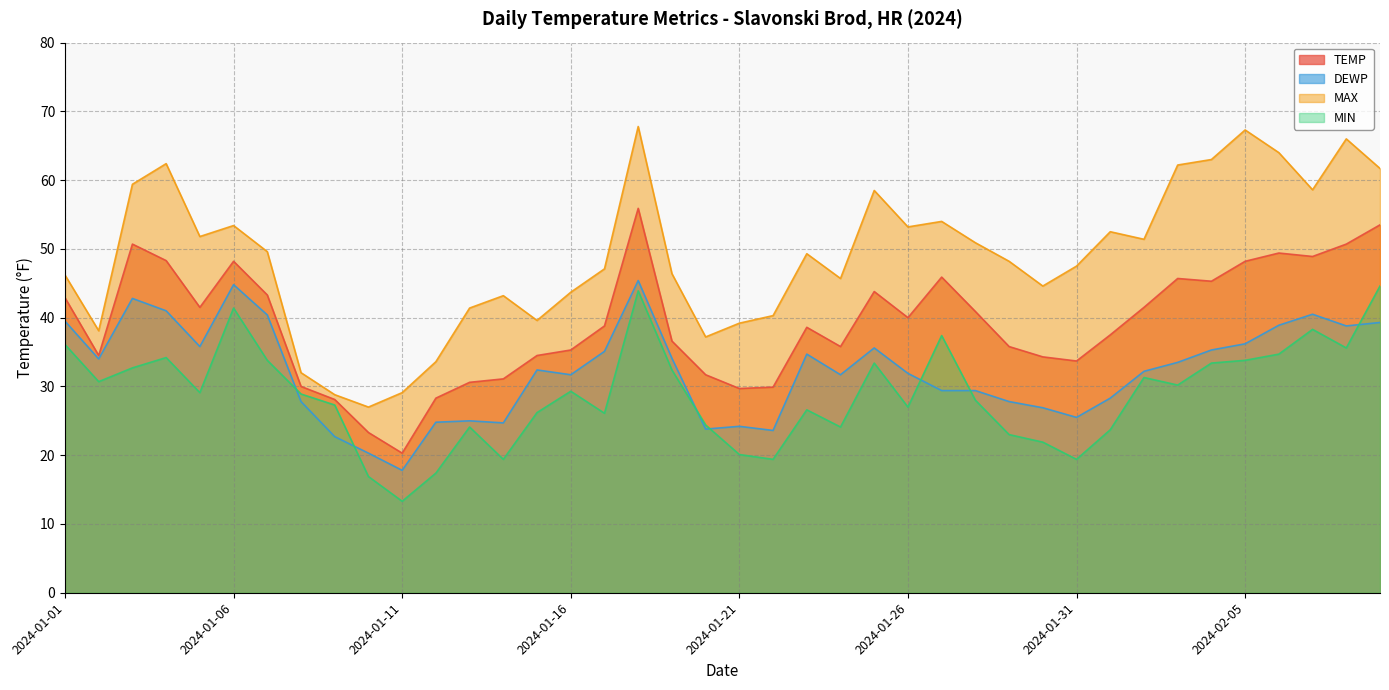

The MIN series shows 17.5 at 2024-01-02. True or false?

False